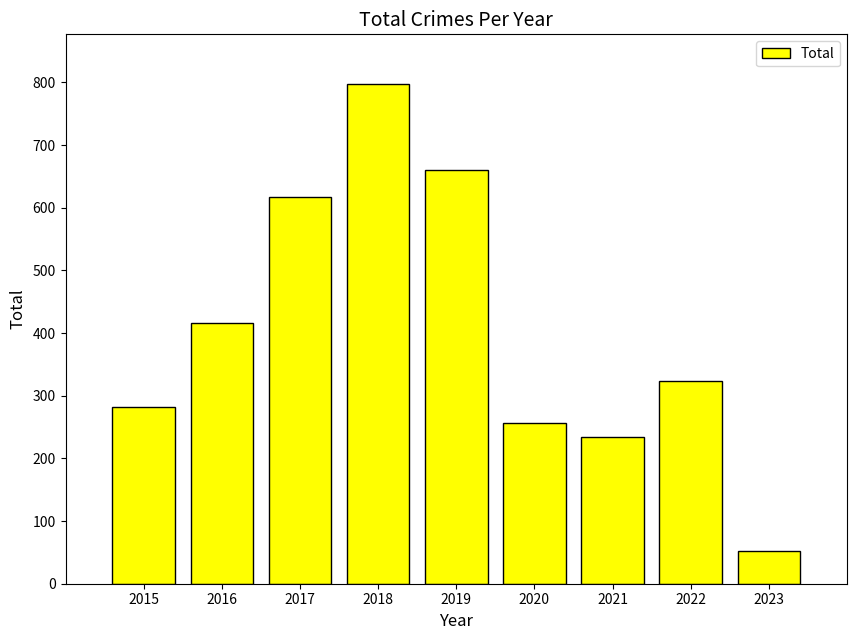

What is the value of the 5th bar from the left?

660